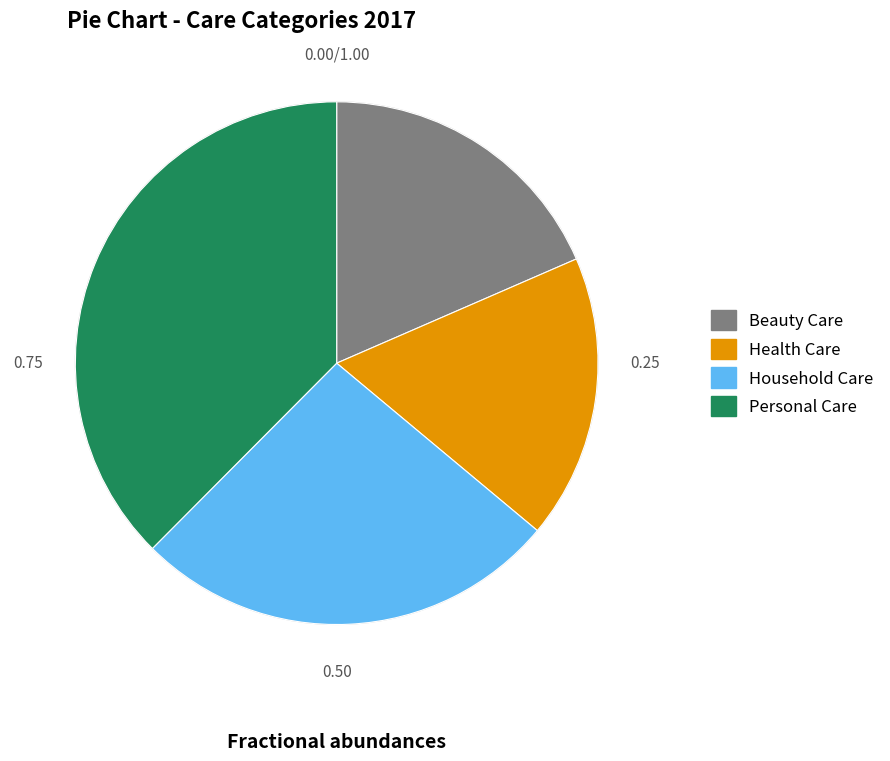

How many segments does this pie chart have?

4